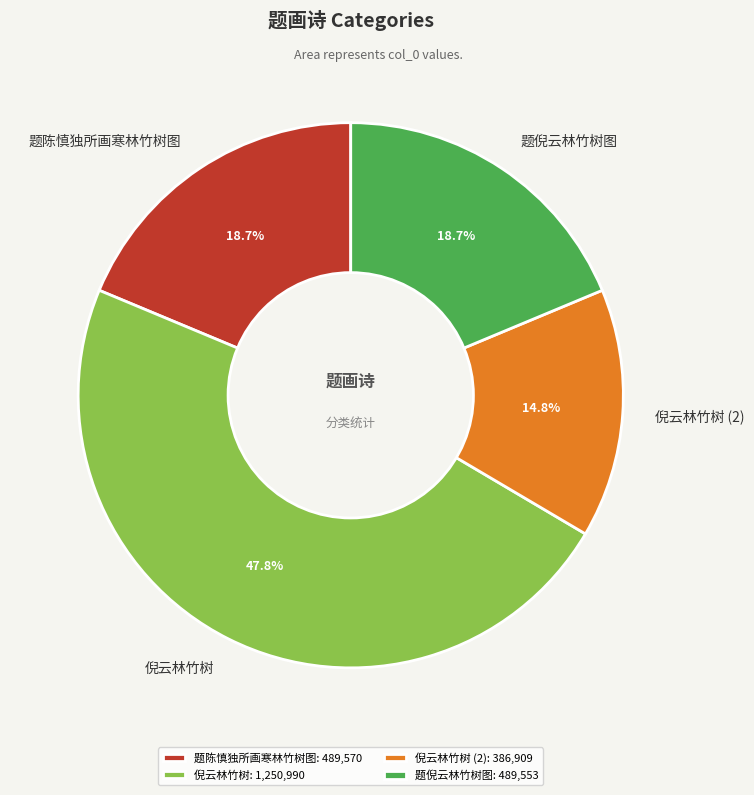

Is it true that 题陈慎独所画寒林竹树图 is 19% of the pie?

True